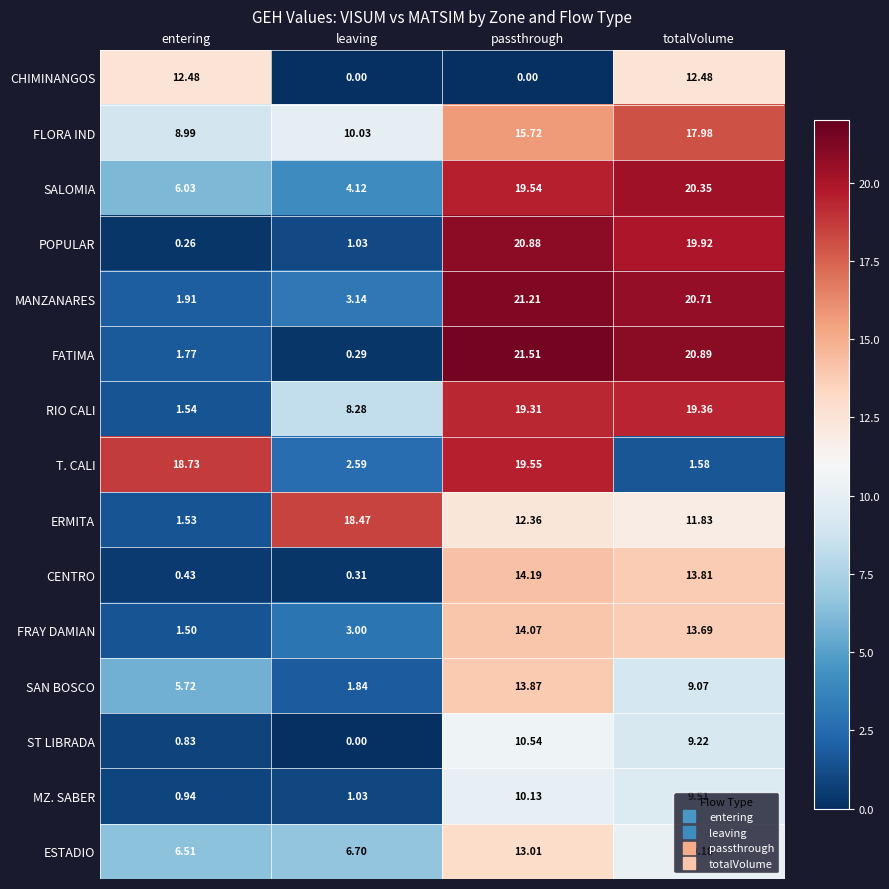

Rank the series by their maximum value, from highest to lowest.

FATIMA, MANZANARES, POPULAR, SALOMIA, T. CALI, RIO CALI, ERMITA, FLORA IND, CENTRO, FRAY DAMIAN, SAN BOSCO, ESTADIO, CHIMINANGOS, ST LIBRADA, MZ. SABER